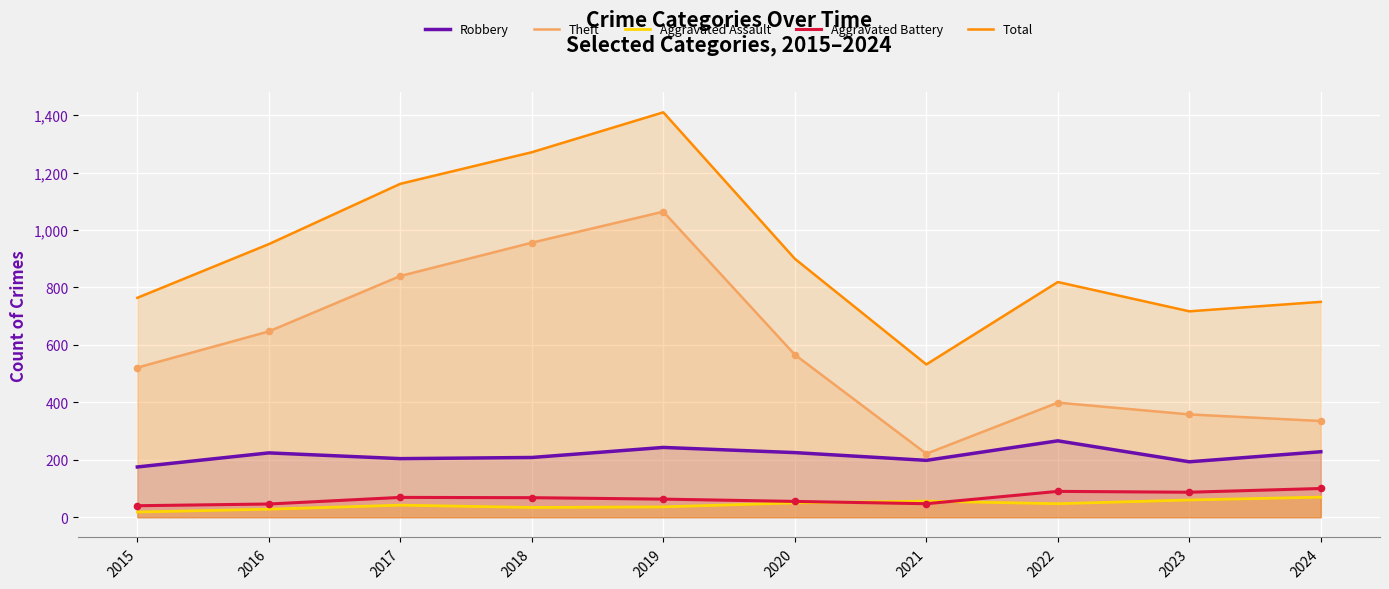

What is the total value across all series at 2016?

1896